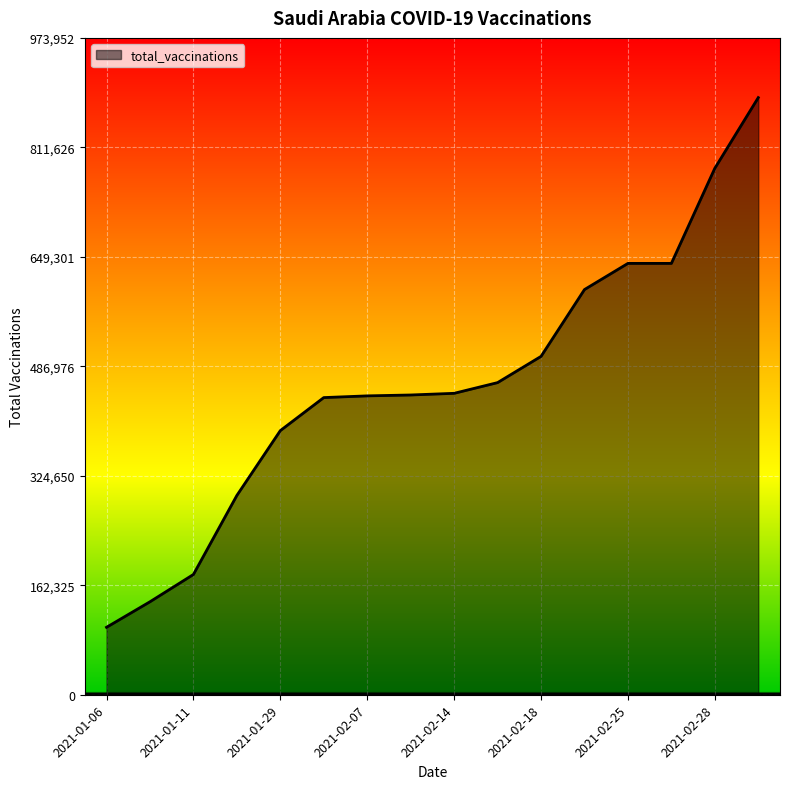

What value does the data have at 2021-01-29, to the nearest 10?

391640